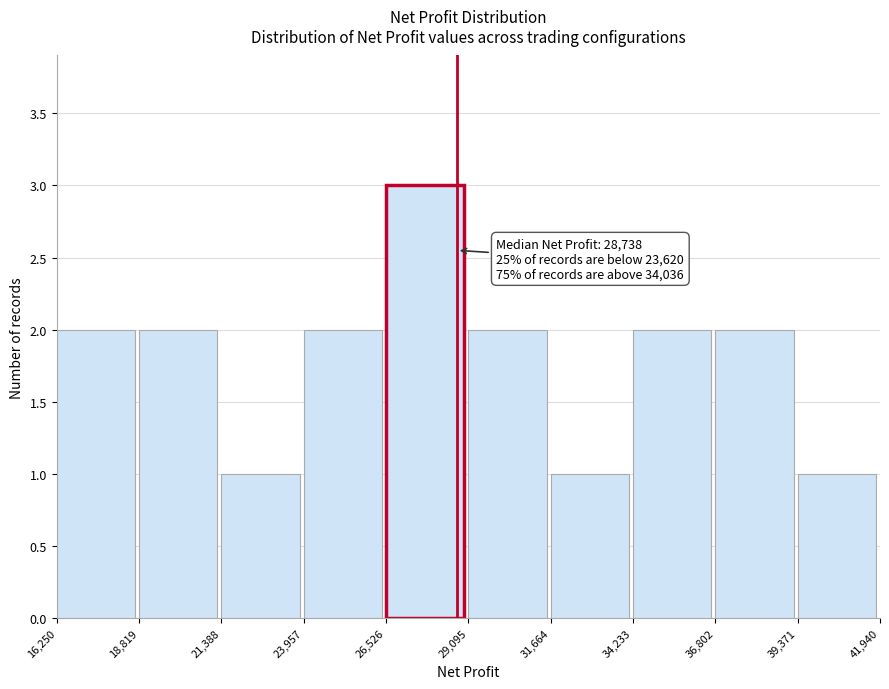

Which range on the x-axis has the tallest bar?

26,526 to 29,095